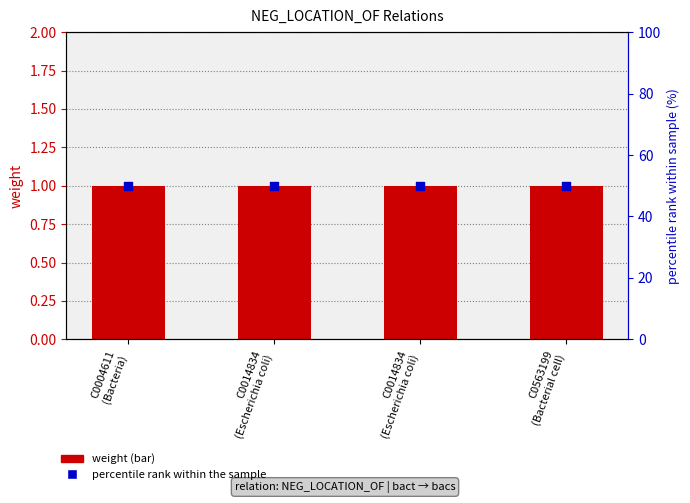

What is the total value across all series at C0004611
(Bacteria)?

51